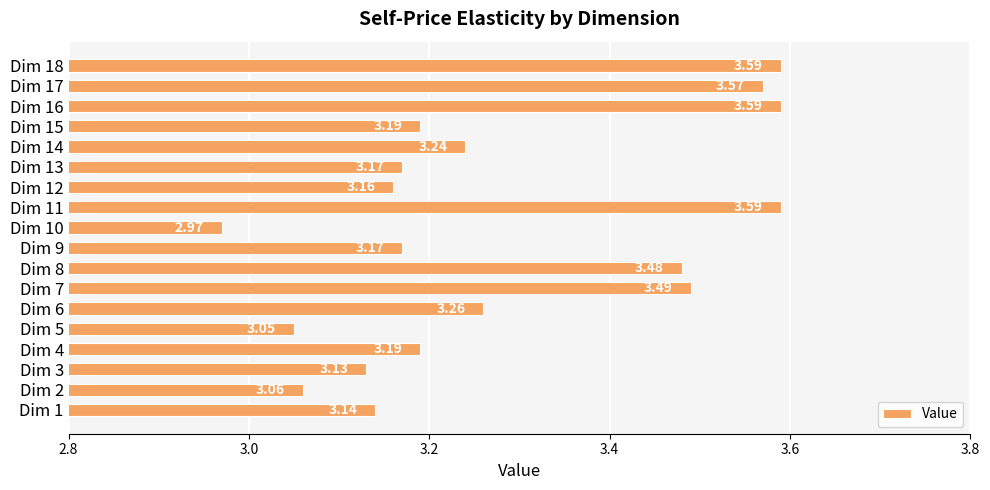

What is the sum of the values at Dim 13 and Dim 18?

6.8